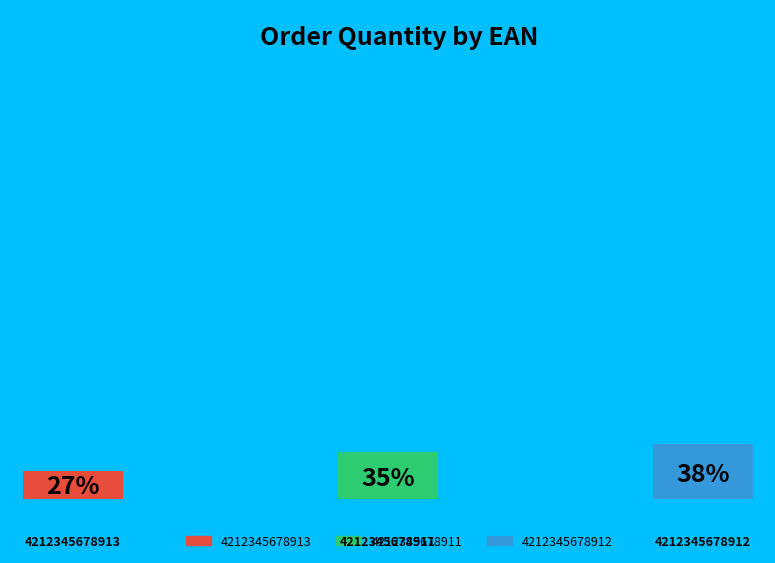

The 4212345678912 slice represents 38% of the pie. True or false?

True